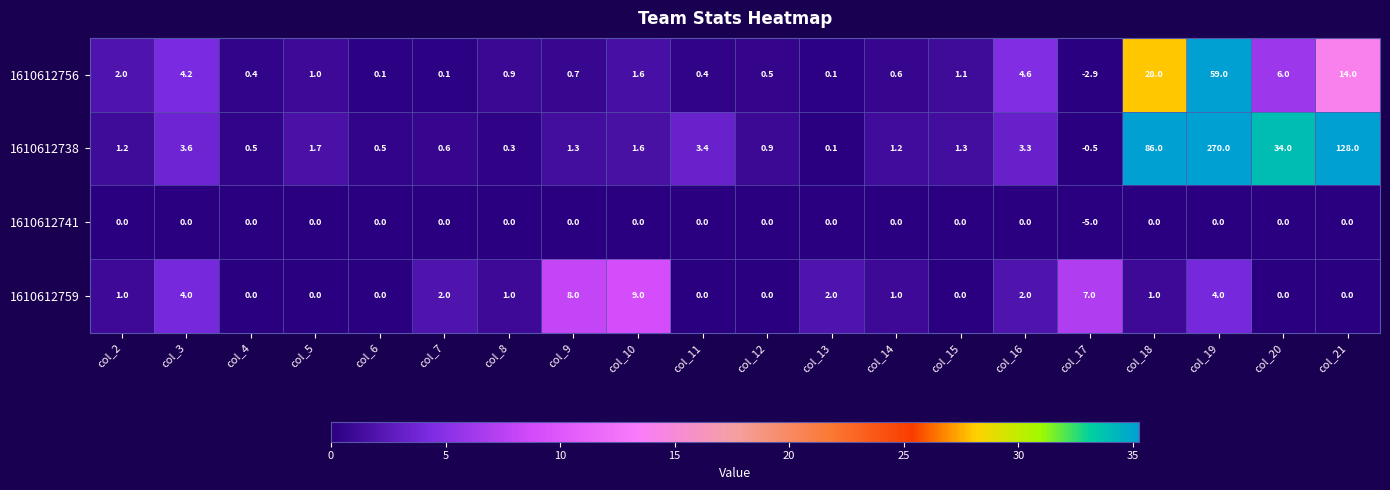

Which series changed the most between col_7 and col_11?

1610612738